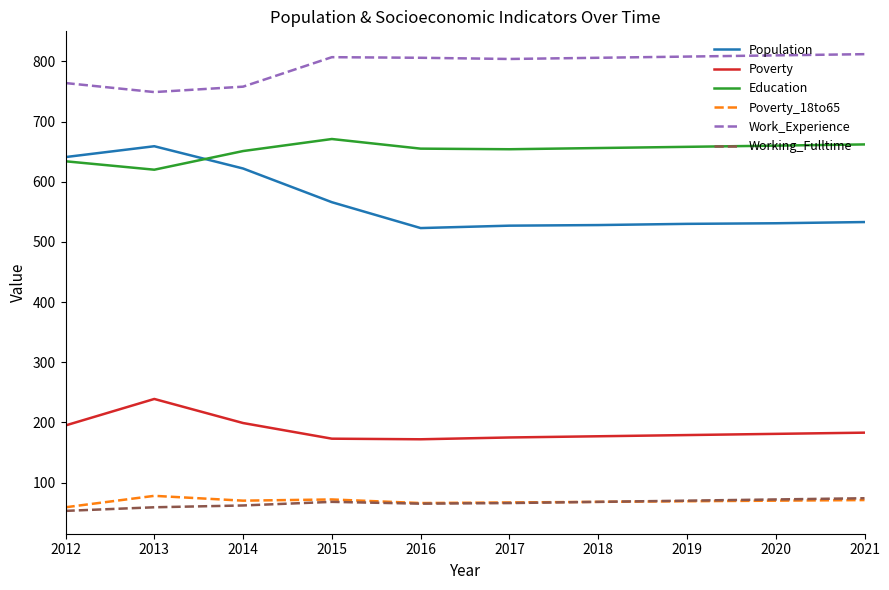

At which category does Population reach its first local peak?

2013